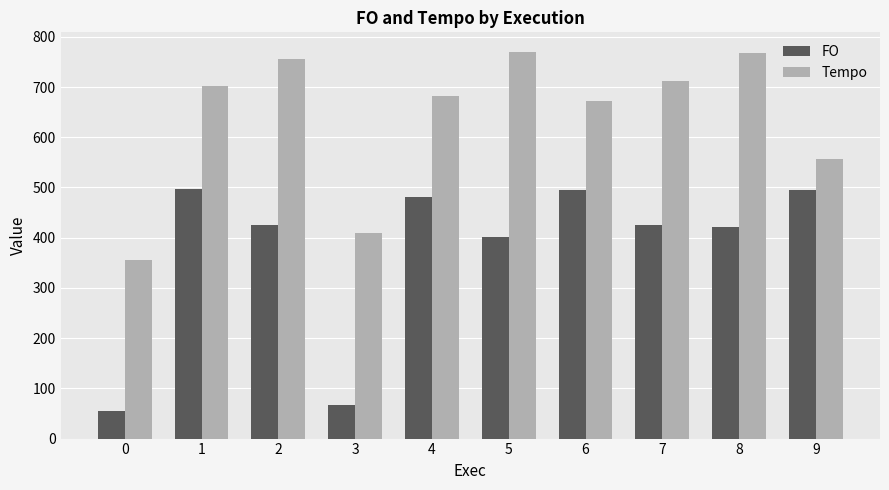

True or false: Tempo has a value of 914.0 at 6.

False